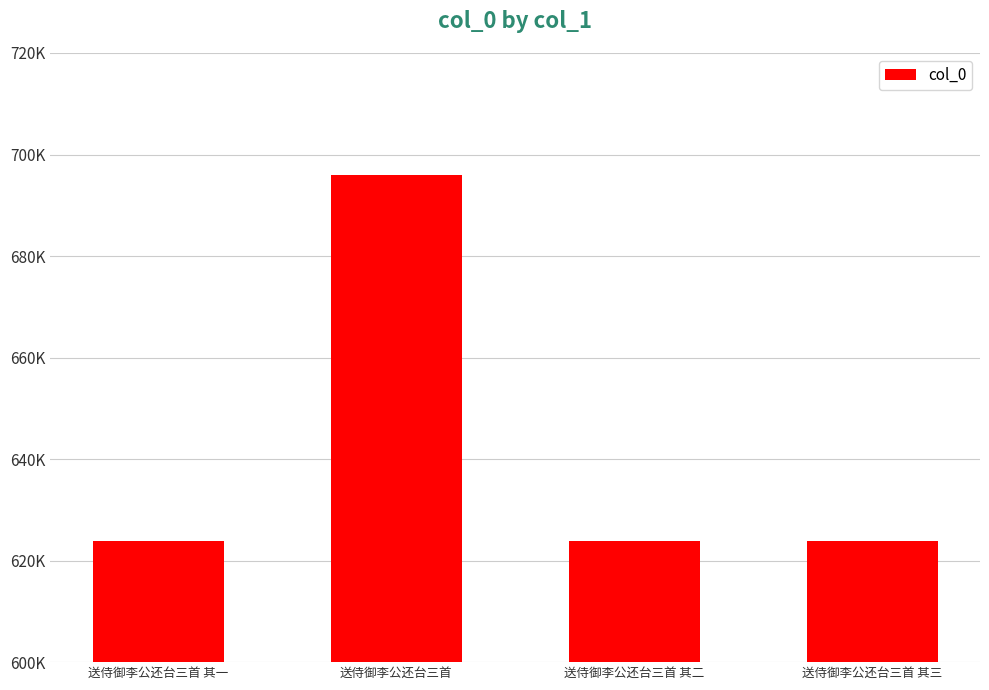

List the labels in order of value, smallest first.

送侍御李公还台三首 其一, 送侍御李公还台三首 其二, 送侍御李公还台三首 其三, 送侍御李公还台三首